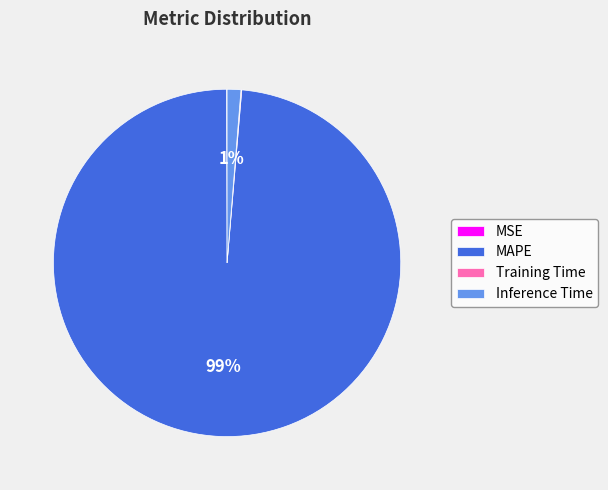

Which category has the biggest portion of the pie?

MAPE